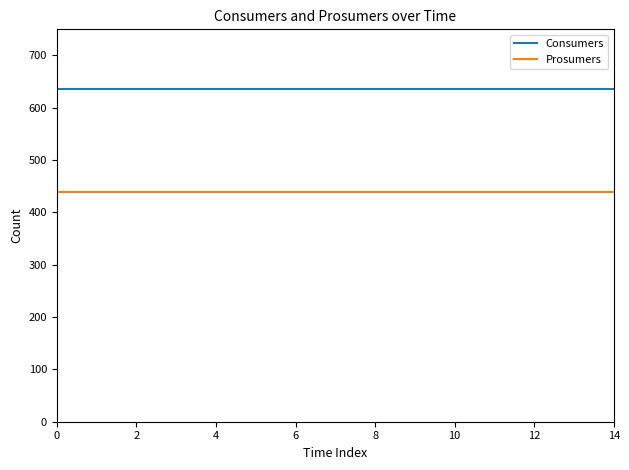

Is this an area chart (filled region under the line)?

No